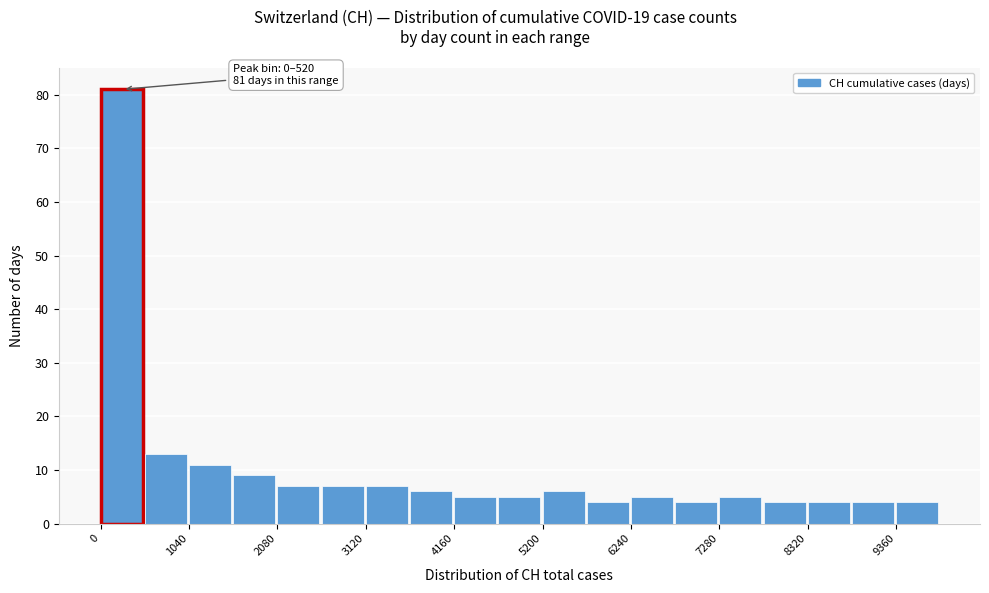

Read against the x-axis, roughly where is the centre of the tallest bar?

200